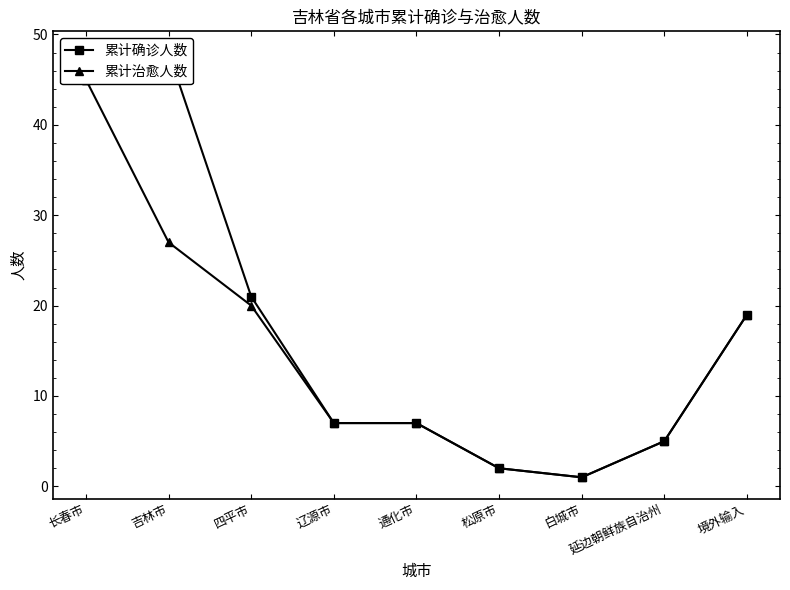

True or false: 累计治愈人数 and 累计确诊人数 cross at least once.

False